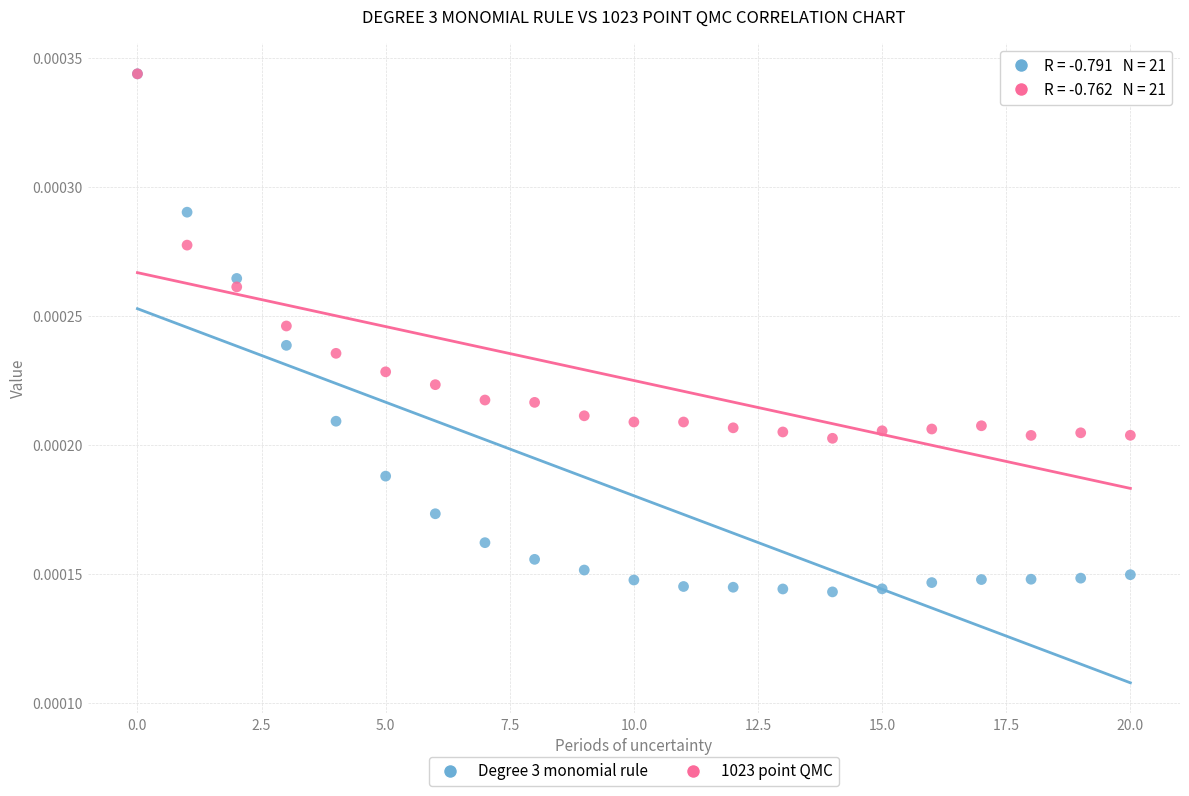

Which series contains the lowest Y value?

Degree 3 monomial rule